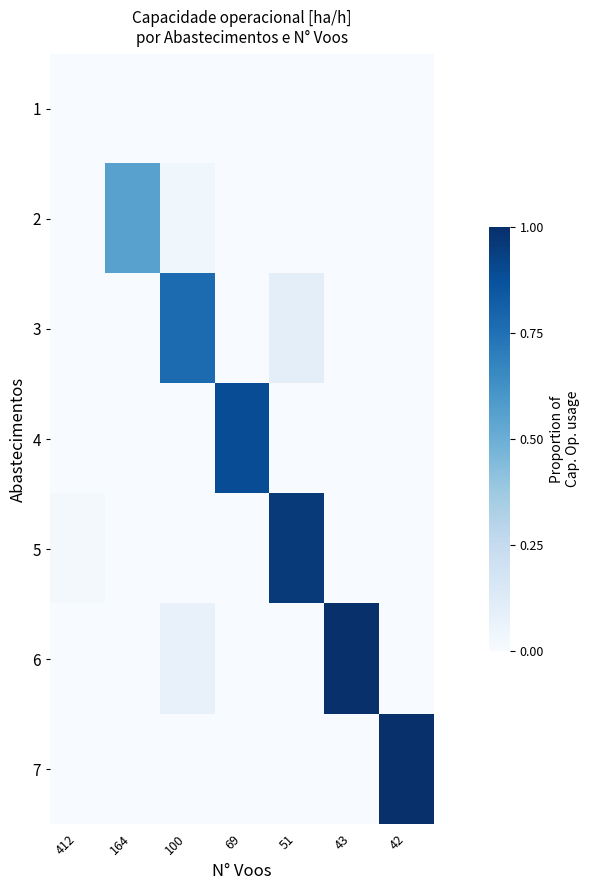

At 69, list the series in order from smallest to largest.

1, 2, 3, 5, 6, 7, 4